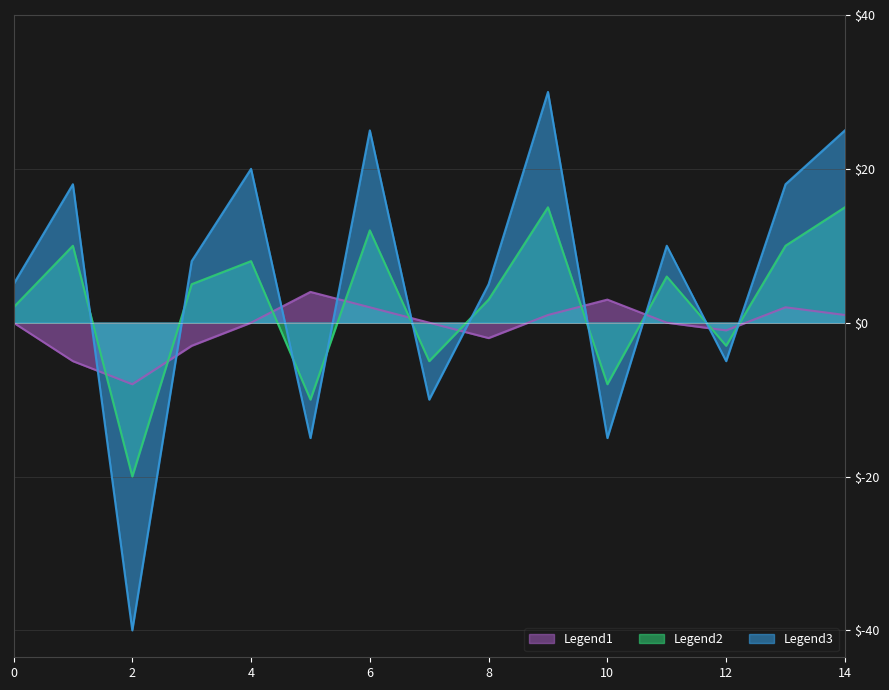

Reading right to left, list all the values displayed in this chart.

Legend1: 14=1	13=2	12=-1	11=0	10=3	9=1	8=-2	7=0	6=2	5=4	4=0	3=-3	2=-8	1=-5	0=0
Legend2: 14=15	13=10	12=-3	11=6	10=-8	9=15	8=3	7=-5	6=12	5=-10	4=8	3=5	2=-20	1=10	0=2
Legend3: 14=25	13=18	12=-5	11=10	10=-15	9=30	8=5	7=-10	6=25	5=-15	4=20	3=8	2=-40	1=18	0=5